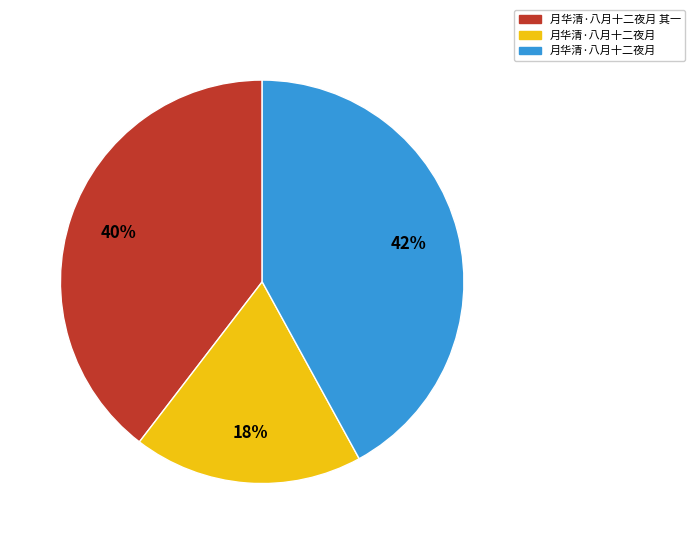

To the nearest percent, what is the difference between the largest and smallest slice percentages?

24%